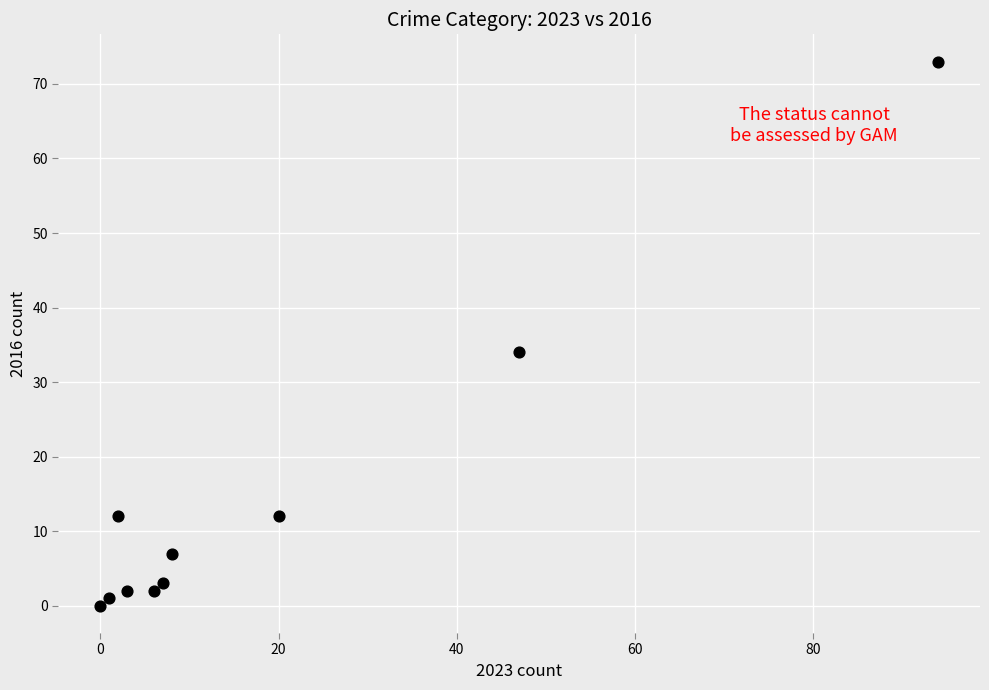

What Y value in the scatter plot is closest to 36?

34